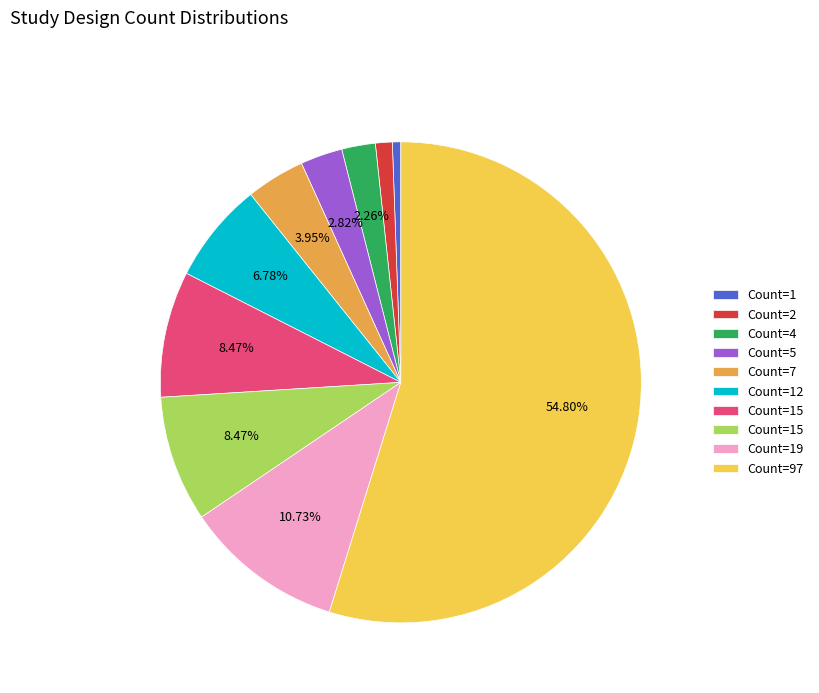

Count the number of slices in the pie.

10